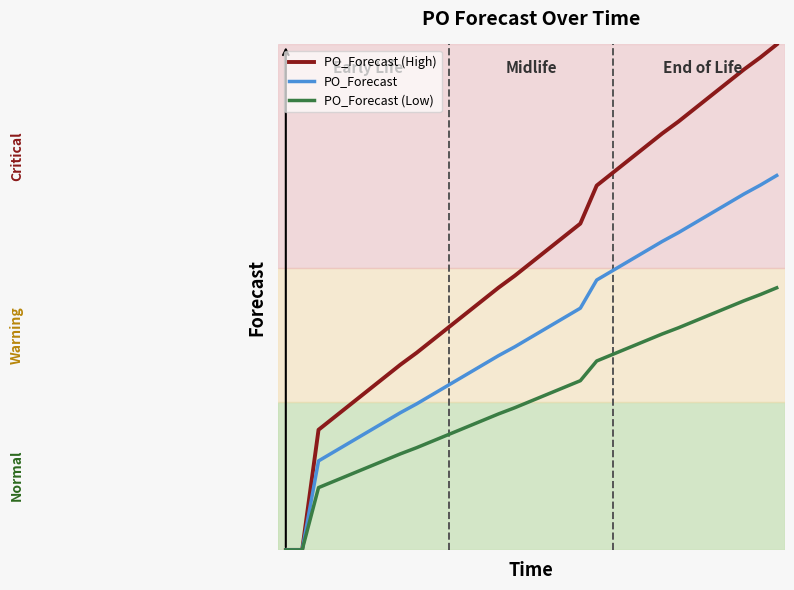

Rank the series by their maximum value, from highest to lowest.

PO_Forecast (High), PO_Forecast, PO_Forecast (Low)